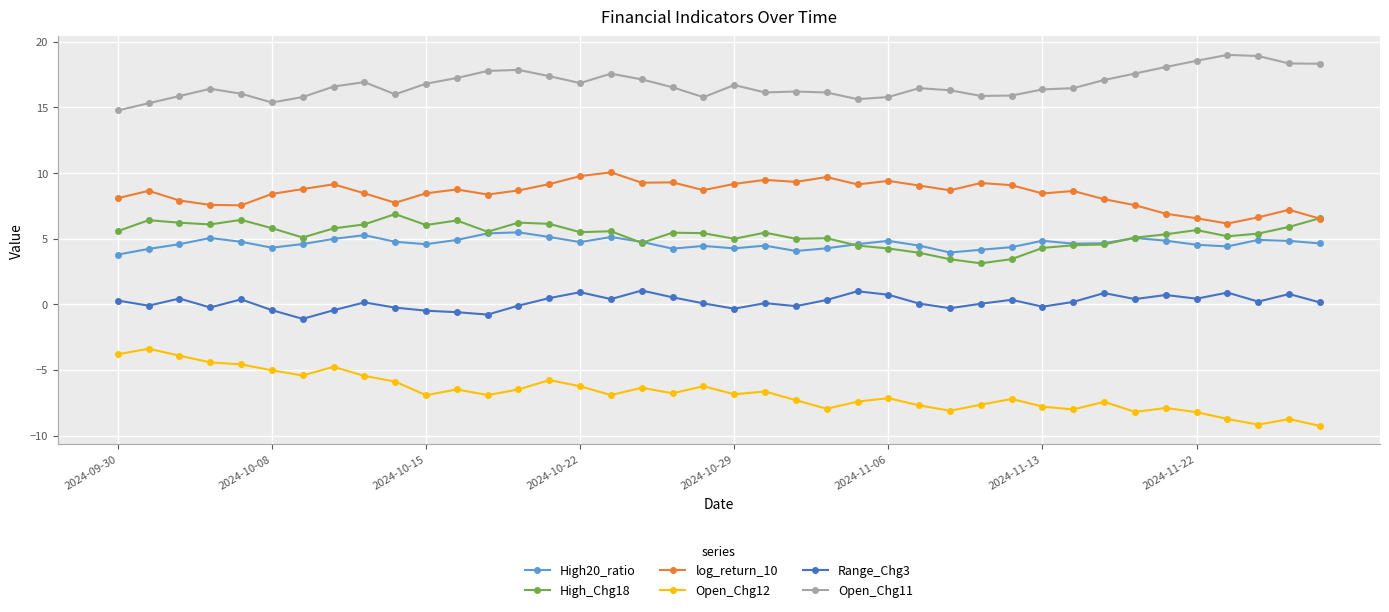

Which series has the largest total across all categories?

Open_Chg11